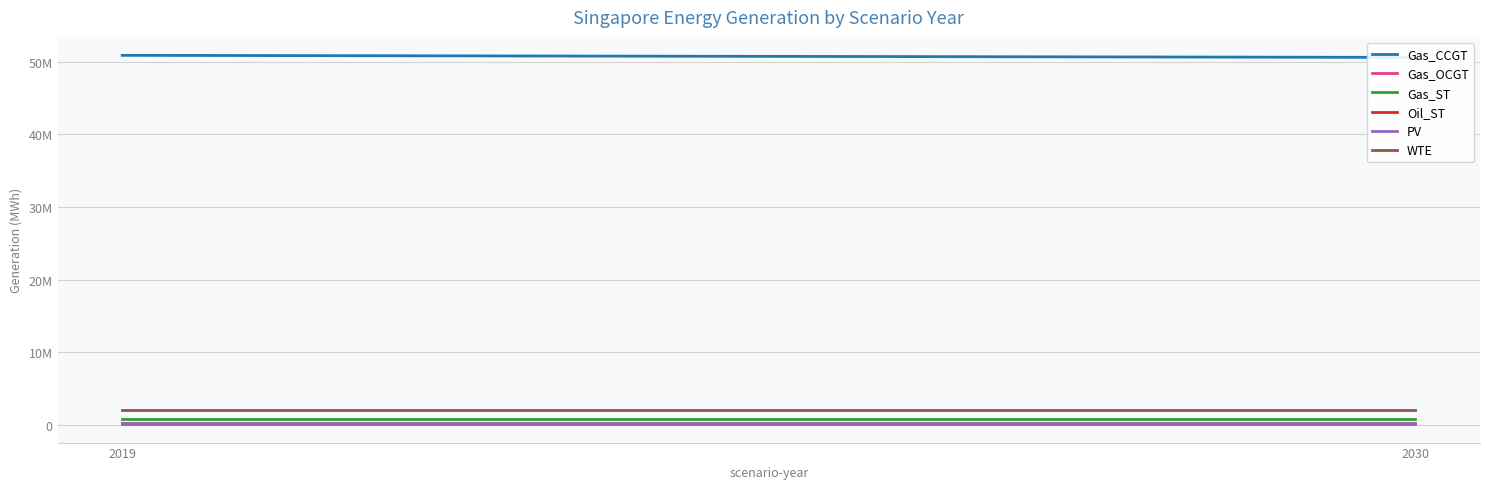

Reading left to right, list all the values displayed in this chart.

Gas_CCGT: 50893289.6	50606353.1
Gas_OCGT: 69379.2	69379.2
Gas_ST: 794623.1	794623.1
Oil_ST: 190021.9	190021.9
PV: 172635.1	172635.1
WTE: 2013363.4	2013363.4